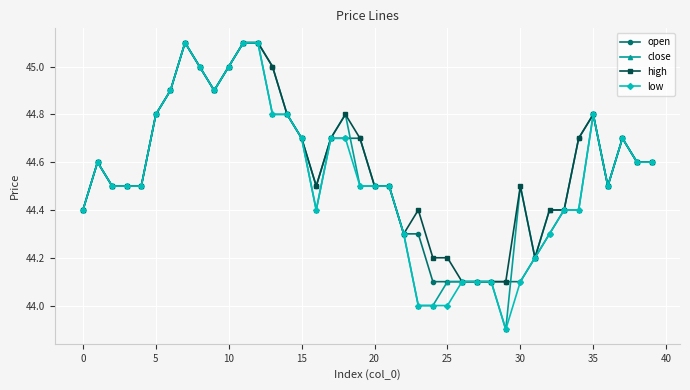

True or false: close has more than 2 points higher than both neighbors.

True